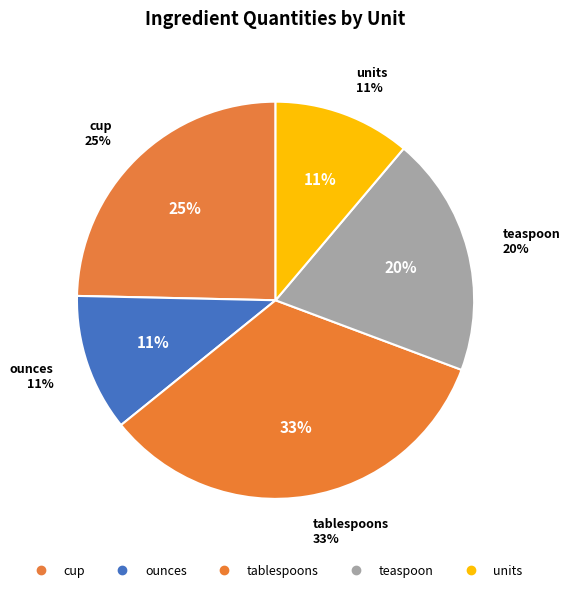

What percentage is the ounces slice, to the nearest percent?

11%